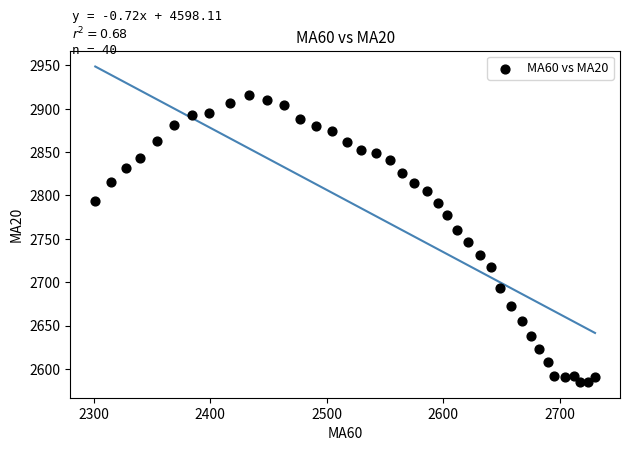

What Y value in the scatter plot is closest to 2750?

2746.0